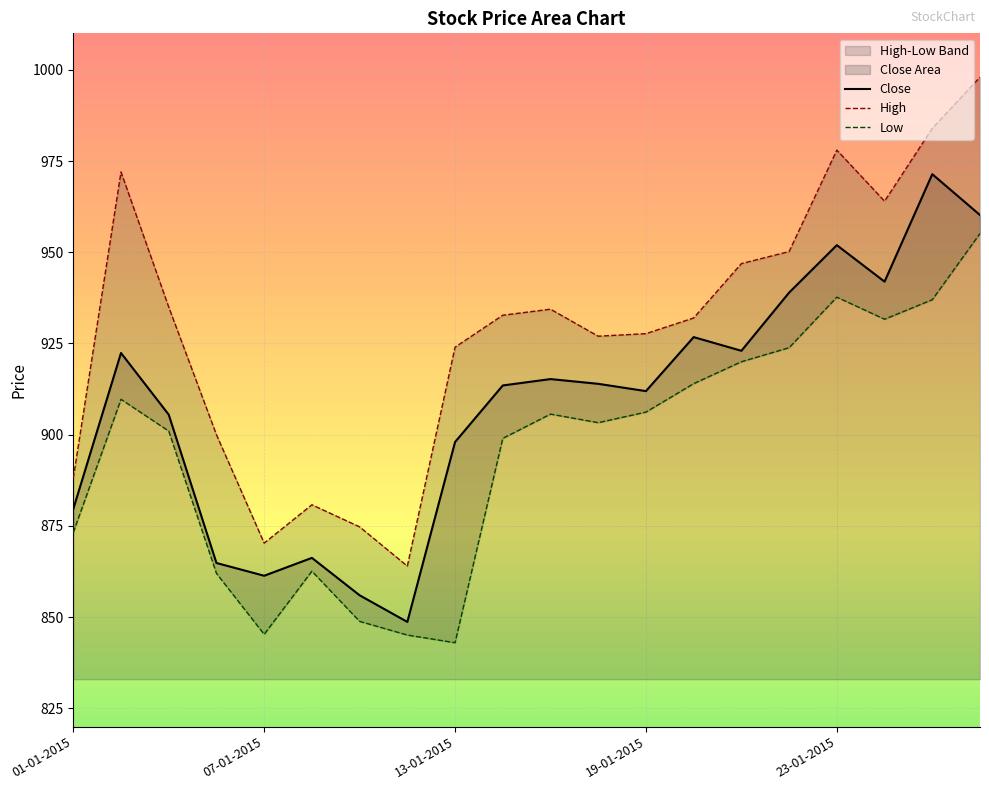

At which category is the sum across all series the highest?

19